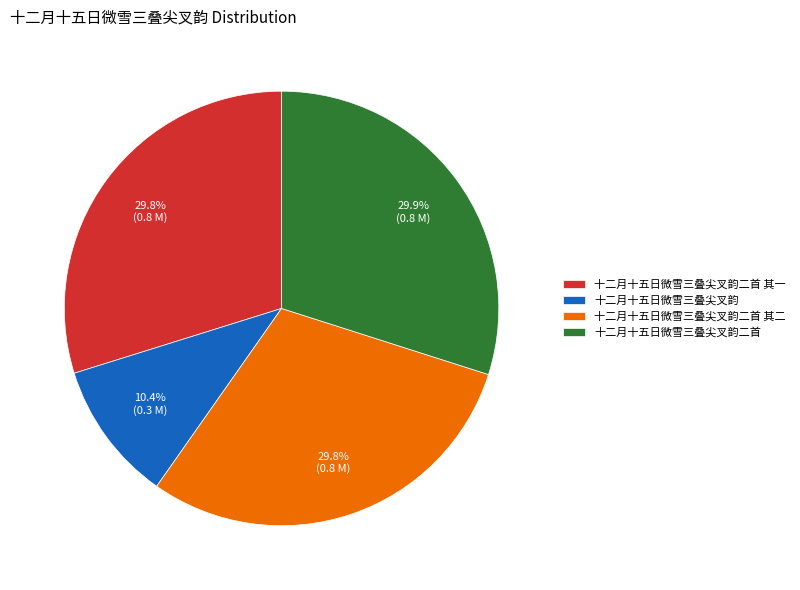

The 十二月十五日微雪三叠尖叉韵二首 其一 slice represents 30% of the pie. True or false?

True